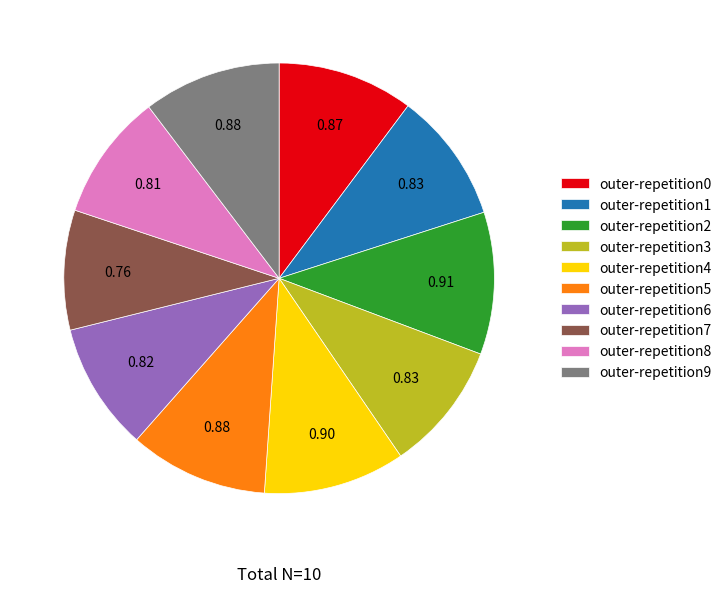

Is the sum of outer-repetition3 and outer-repetition8 greater than half?

No